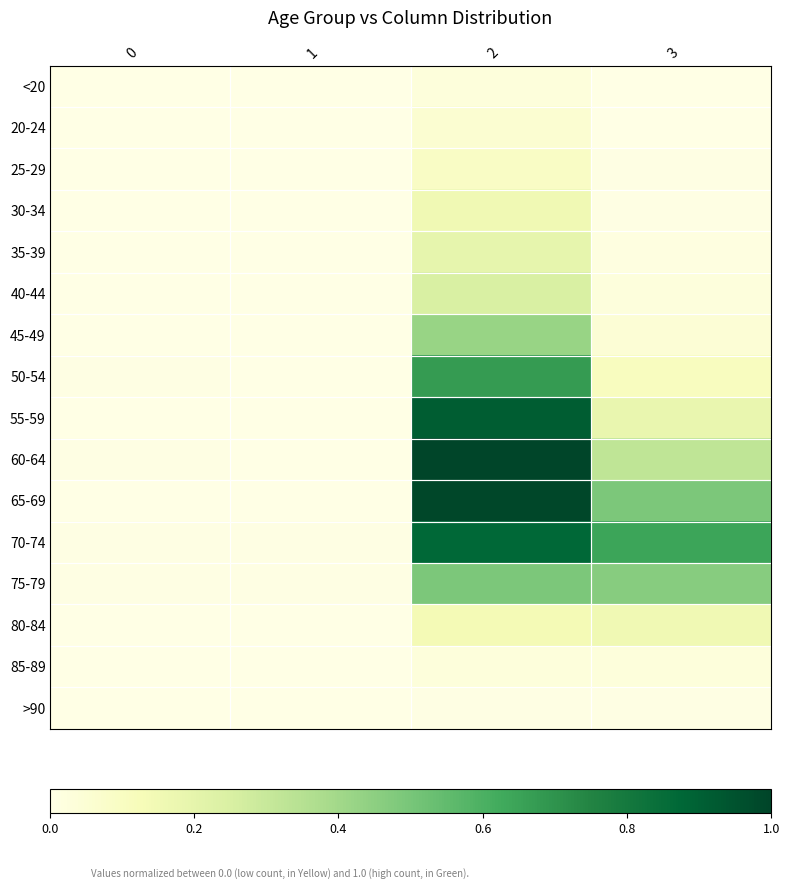

Between 1 and 2, which is larger?

2